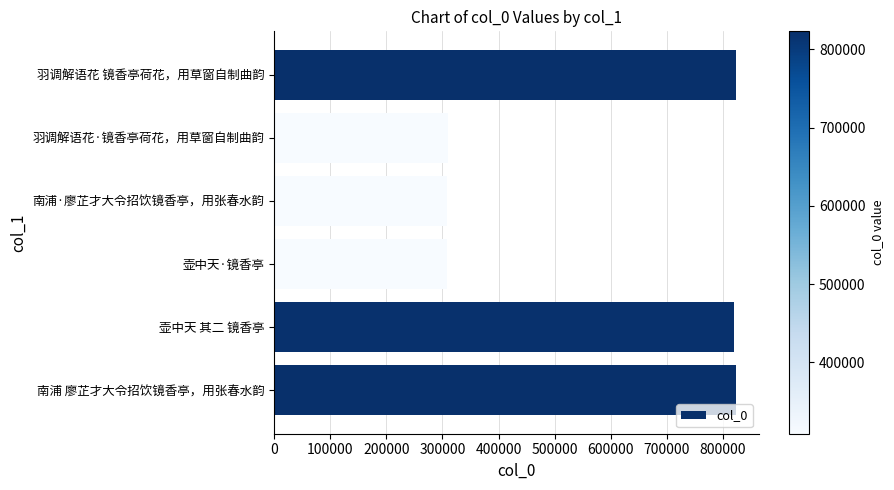

What is the smallest value displayed?

308807